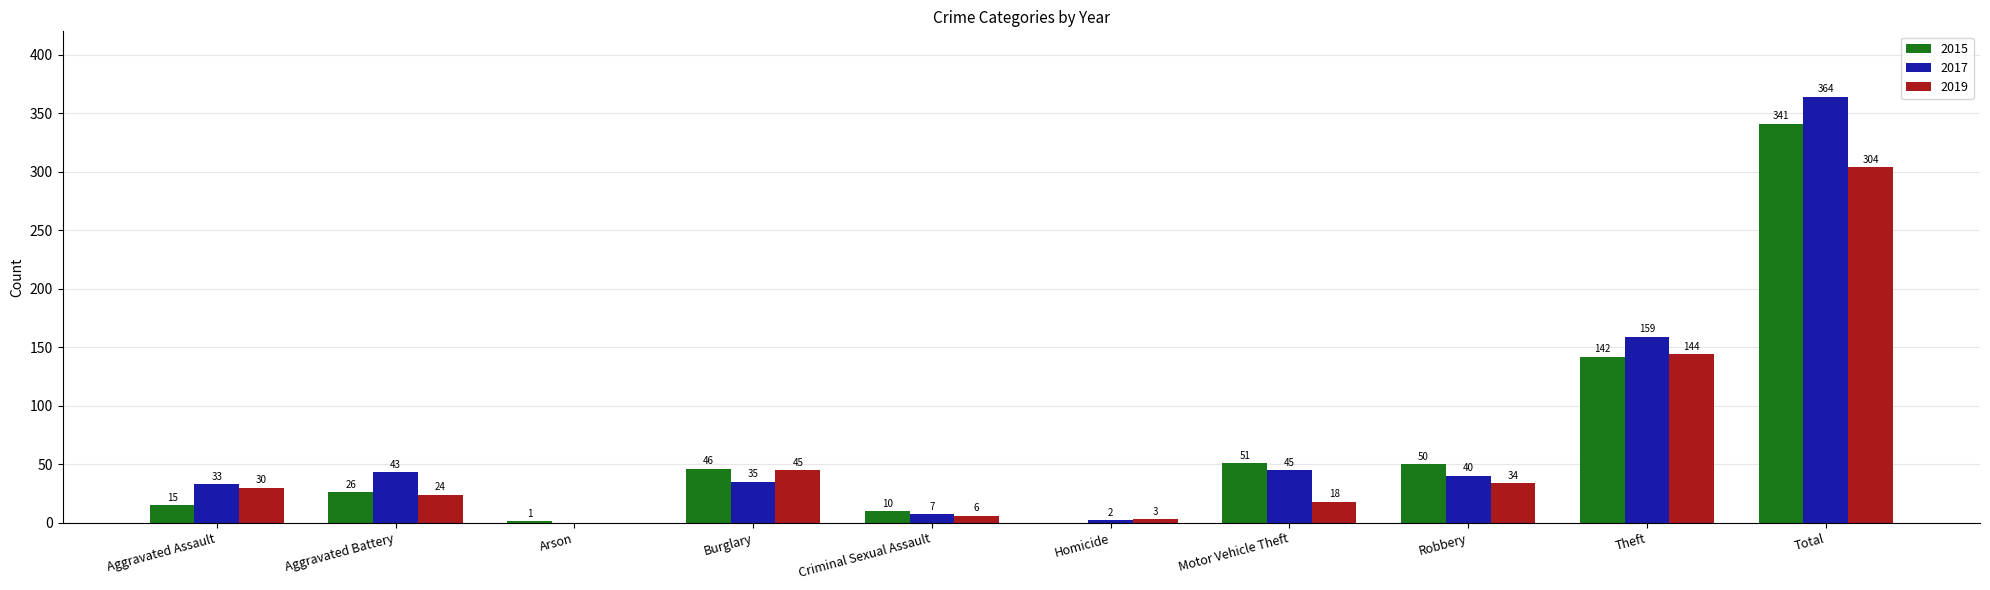

At which label does 2017 first exceed 40?

Aggravated Battery